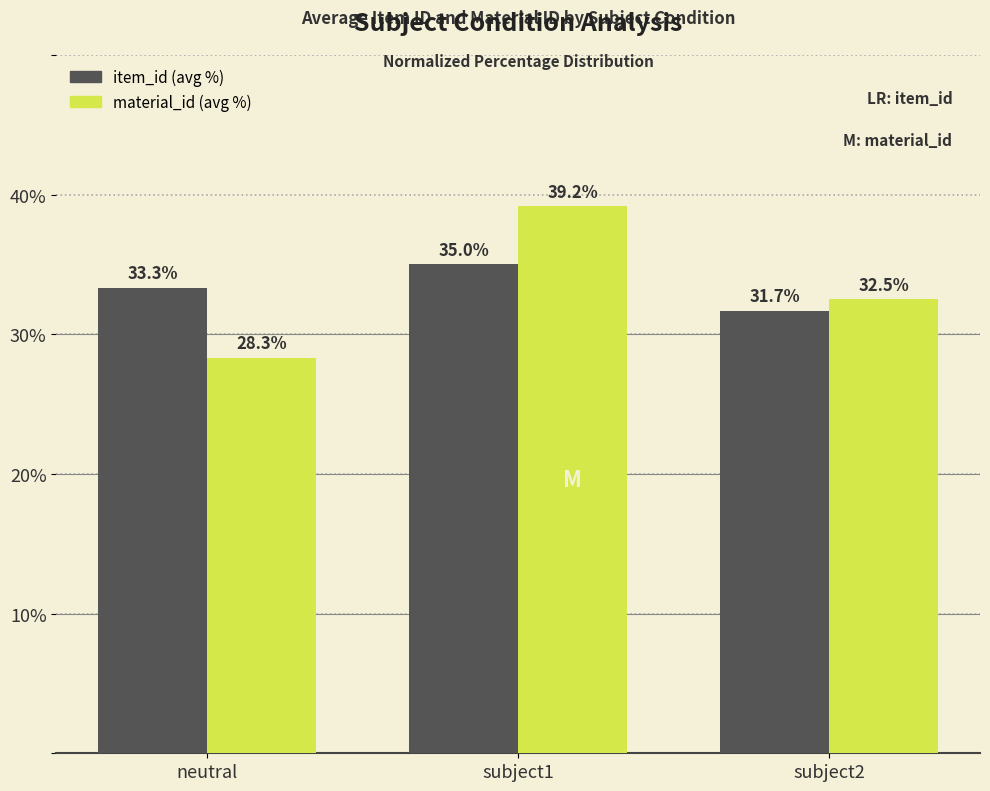

How many data points does each series have?

3